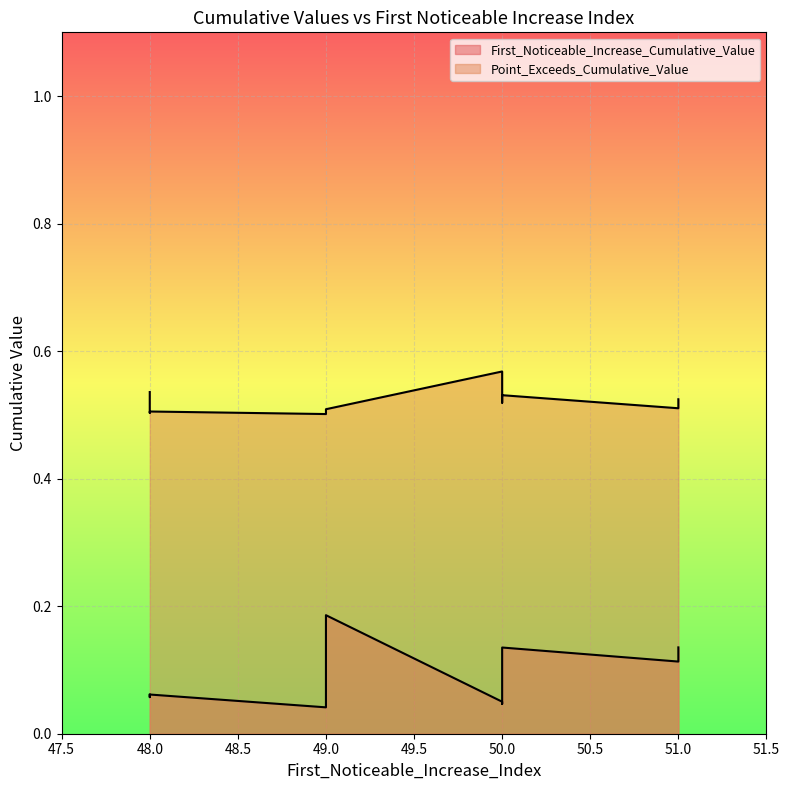

Reading left to right, what are all the values shown in this chart?

First_Noticeable_Increase_Cumulative_Value: 0.1	0.1	0.1	0.0	0.1	0.2	0.1	0.1	0.0	0.1
Point_Exceeds_Cumulative_Value: 0.5	0.5	0.5	0.5	0.5	0.5	0.5	0.6	0.5	0.5